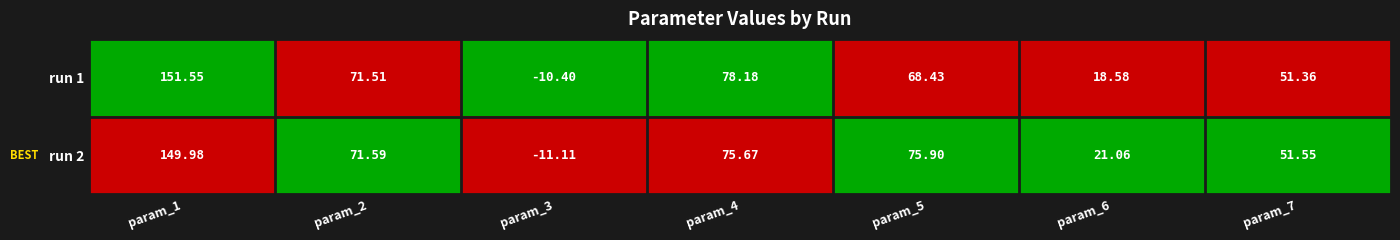

Is the value of run 1 at param_4 greater than the value of run 2 at param_3?

Yes